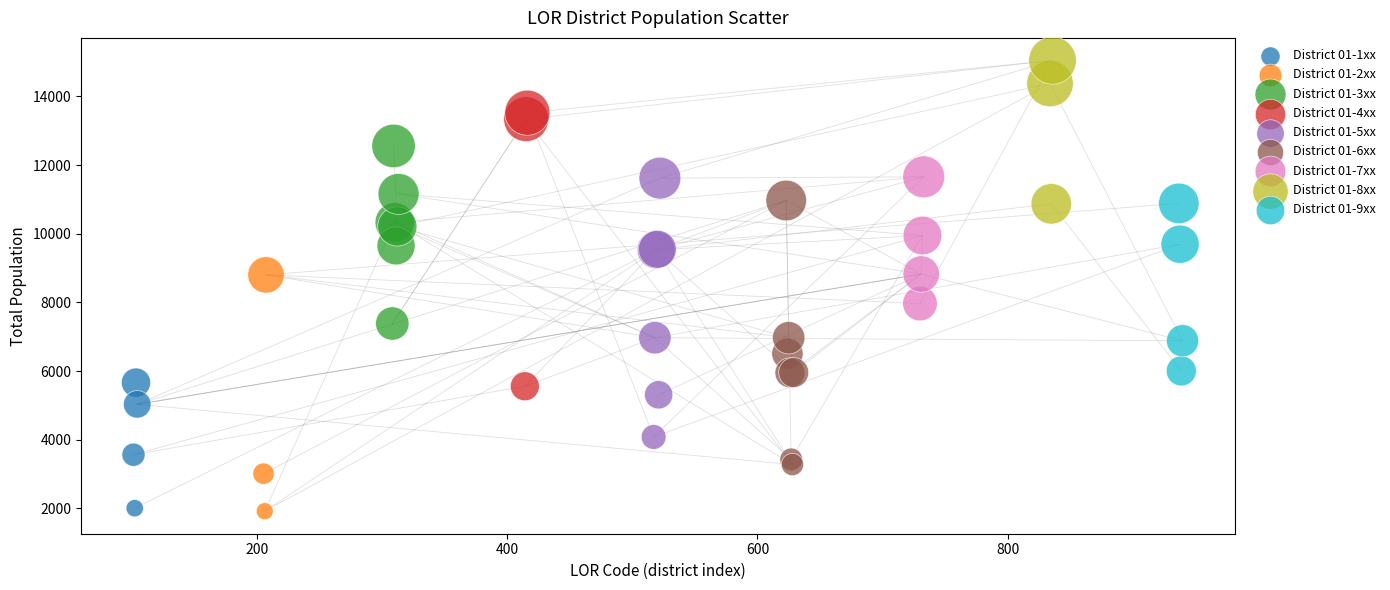

Which series contains the highest Y value?

District 01-8xx